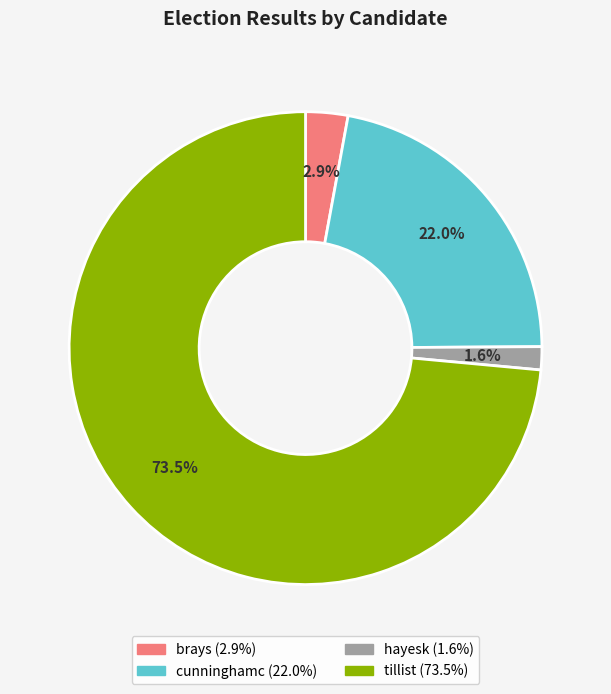

Does brays represent more than half of the total?

No